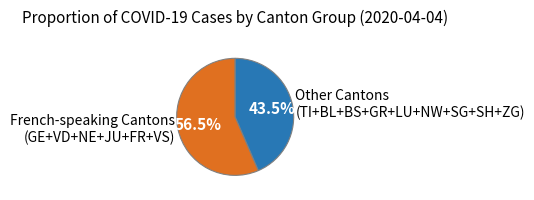

Which slice is the smallest?

Other Cantons (TI+BL+BS+GR+LU+NW+SG+SH+ZG)